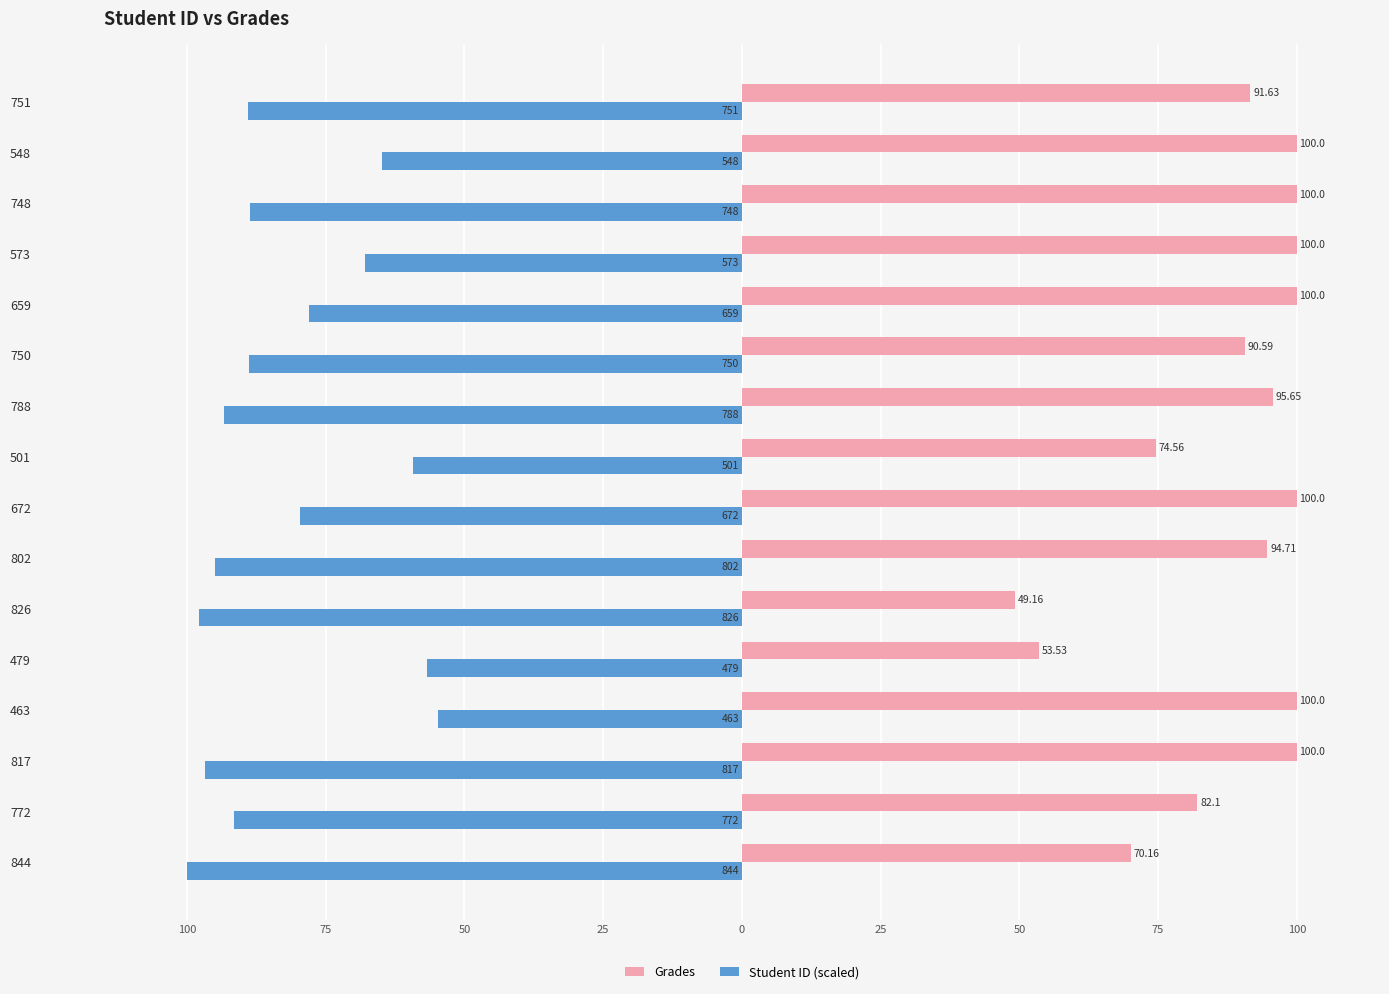

Rank the series by their maximum value, from highest to lowest.

Grades, Student ID (scaled)